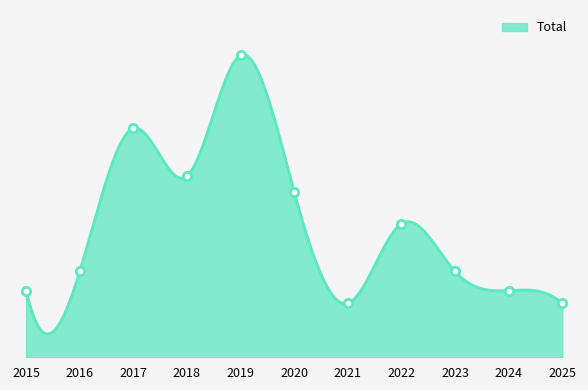

Reading left to right, list all the values displayed in this chart.

2015=21	2016=27	2017=72	2018=57	2019=95	2020=52	2021=17	2022=42	2023=27	2024=21	2025=17